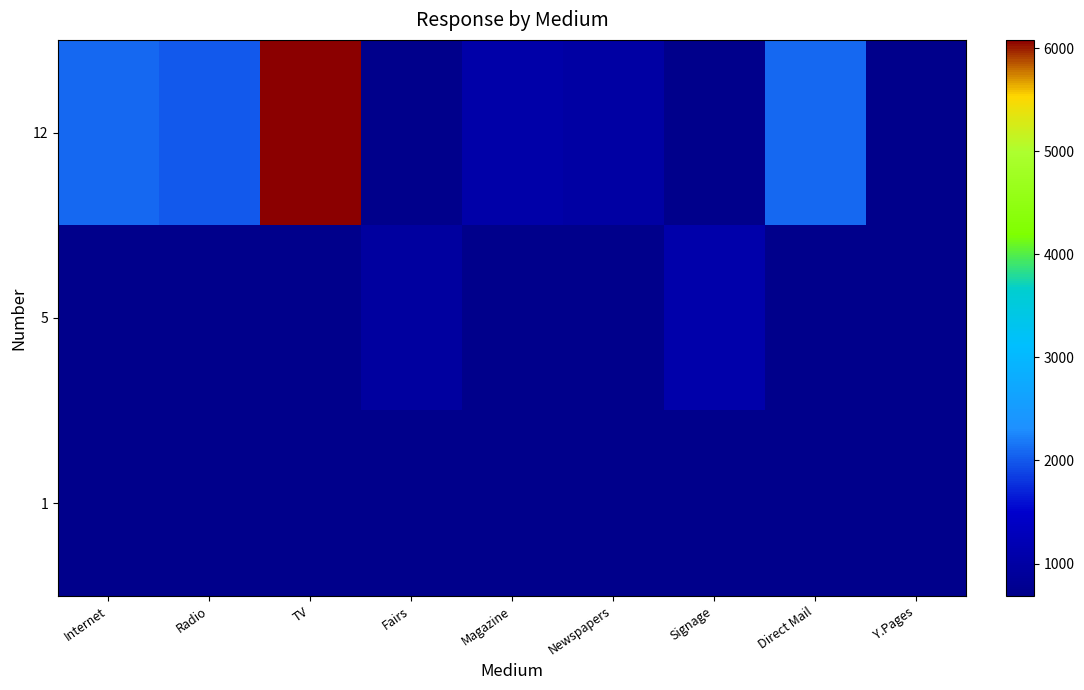

What is the smallest value displayed?

687.0